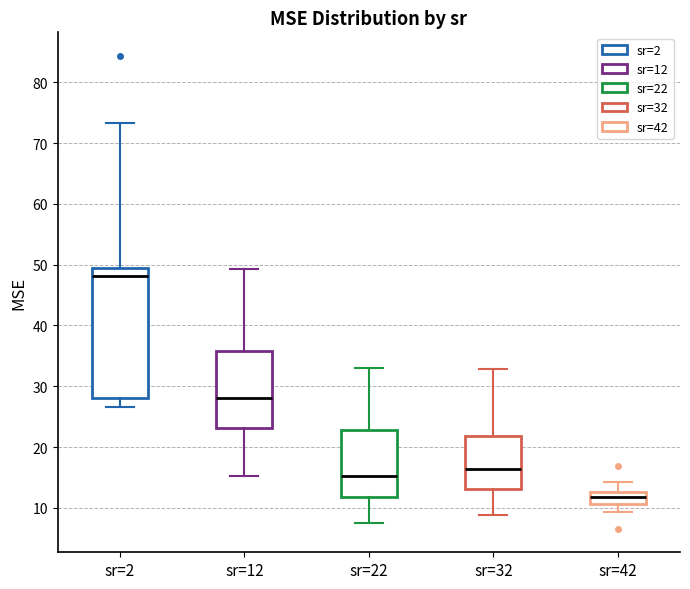

Where is the upper edge of the box for sr=2 on the y-axis? The values are not printed on the chart, so give them approximately, as read against the axis.

49